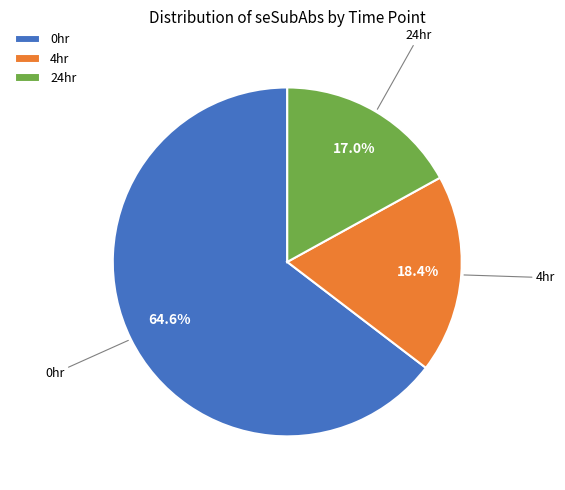

How many slices are in this pie chart?

3